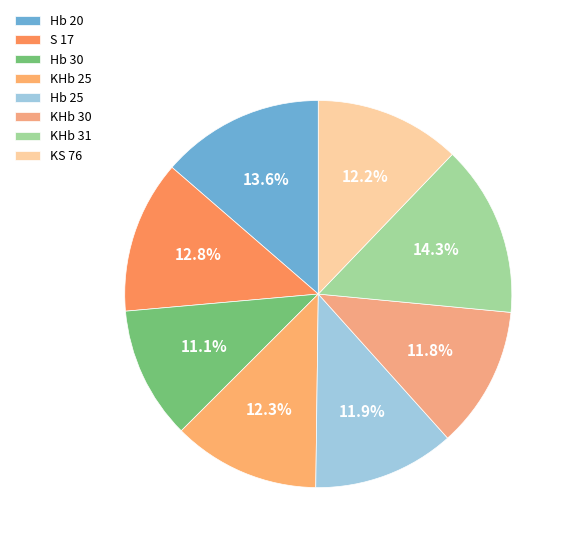

What is the change in value from Hb 30 to KHb 31?

+3.3